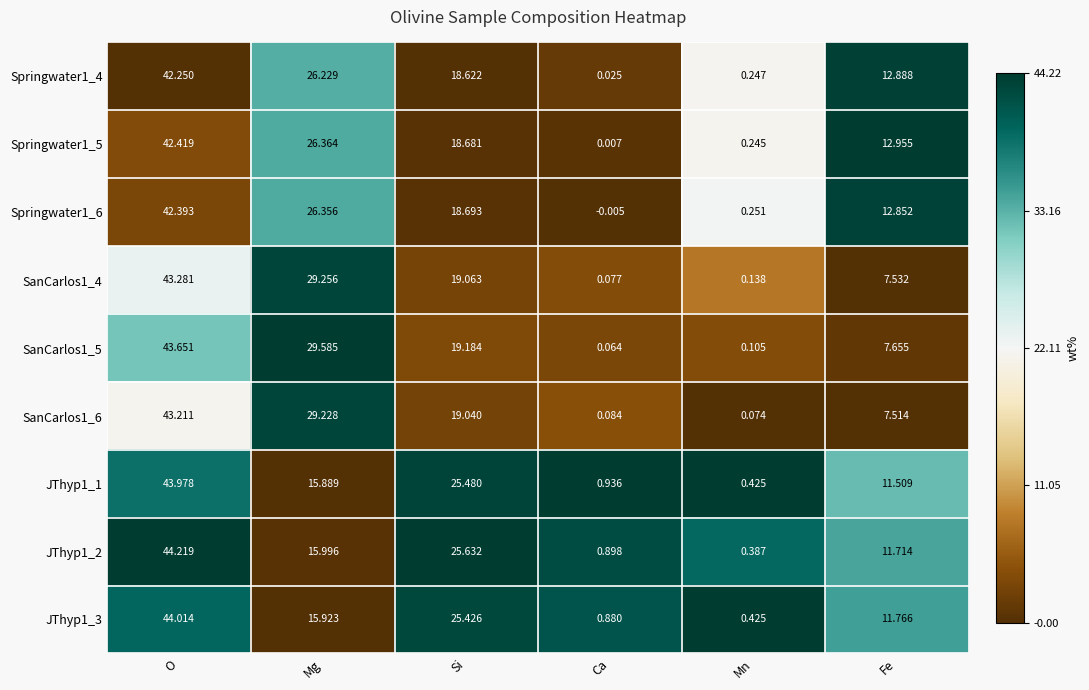

Between O and Ca, which series saw the biggest shift?

SanCarlos1_5